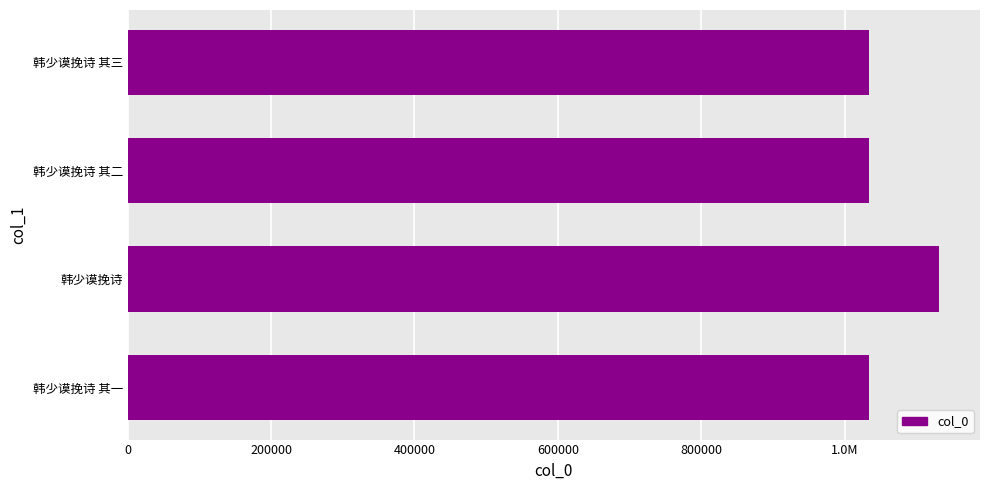

Does the chart contain any negative values?

No